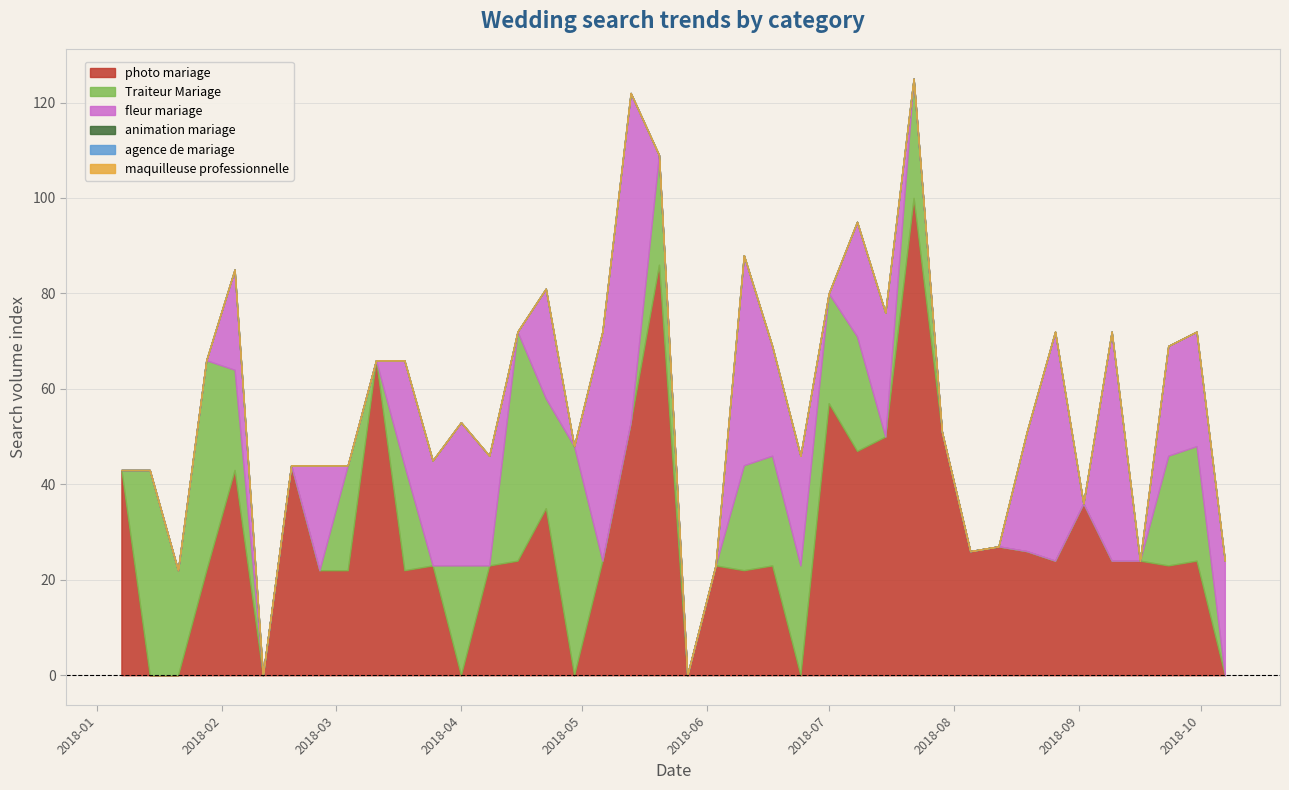

How many data points in Traiteur Mariage are above 0?

19